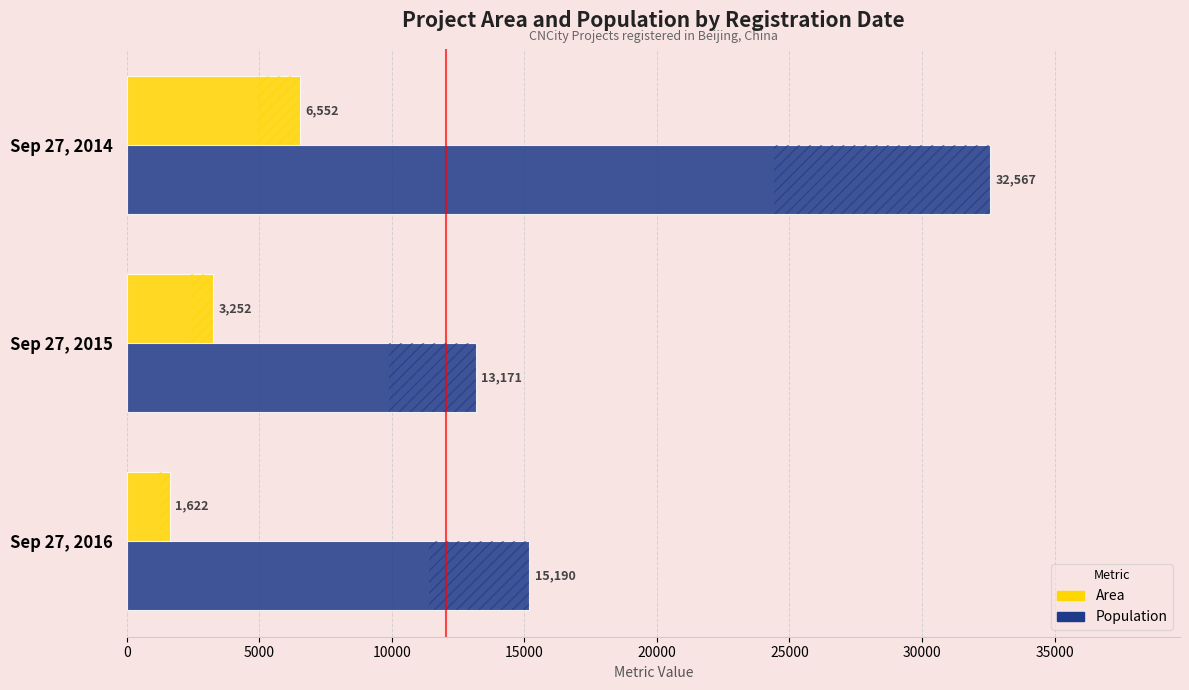

Is it true that Population equals 15190 at Sep 27, 2016?

True